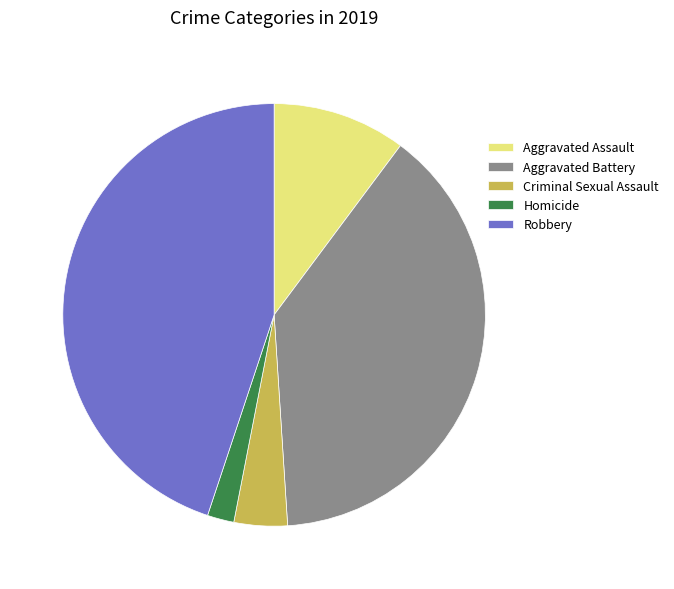

Which category has the smallest portion of the pie?

Homicide